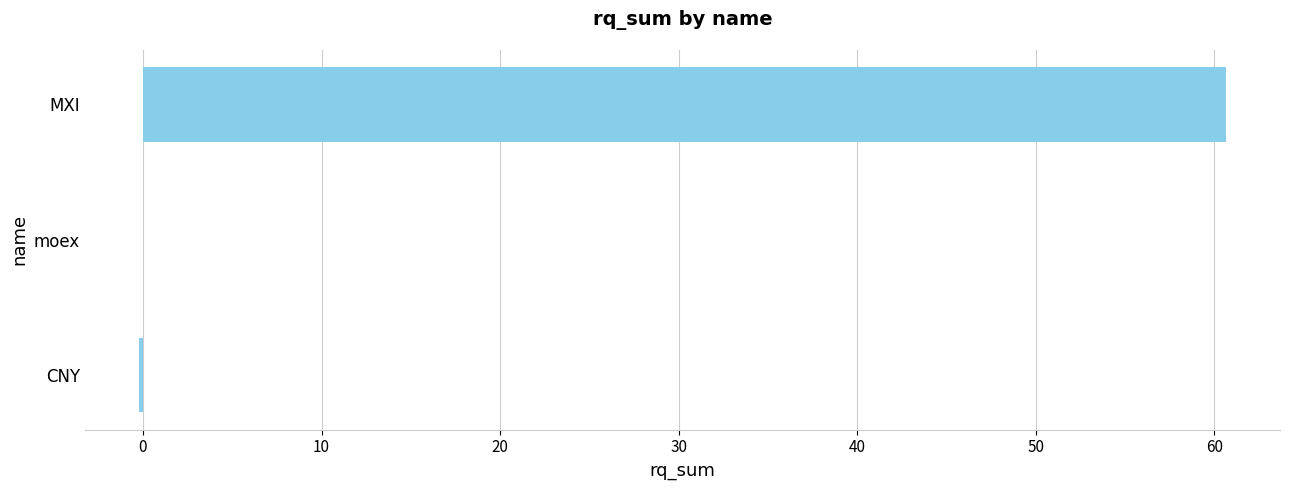

Between MXI and CNY, which is larger?

MXI